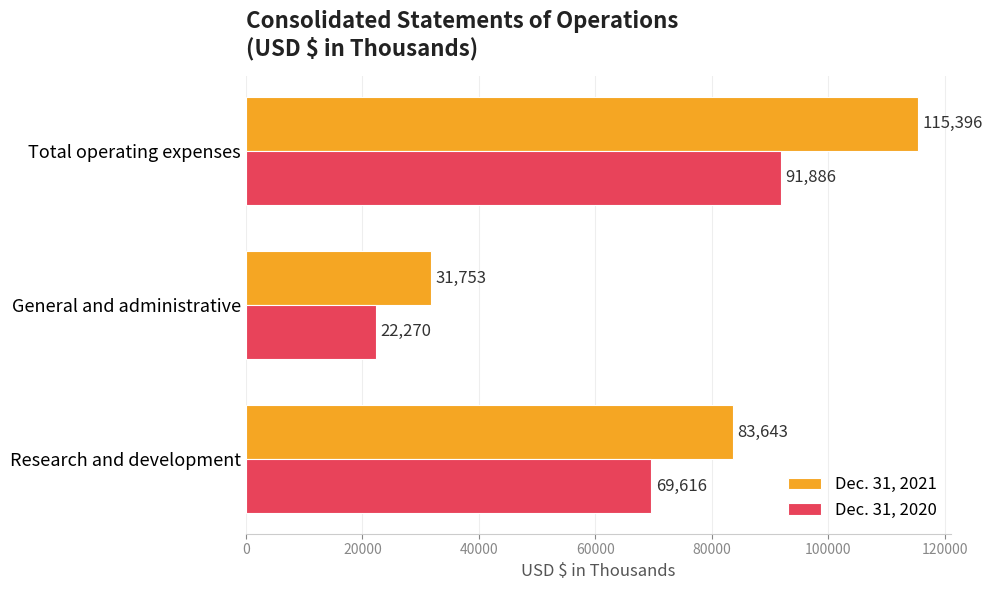

Rank the series at Total operating expenses from highest to lowest value.

Dec. 31, 2021, Dec. 31, 2020